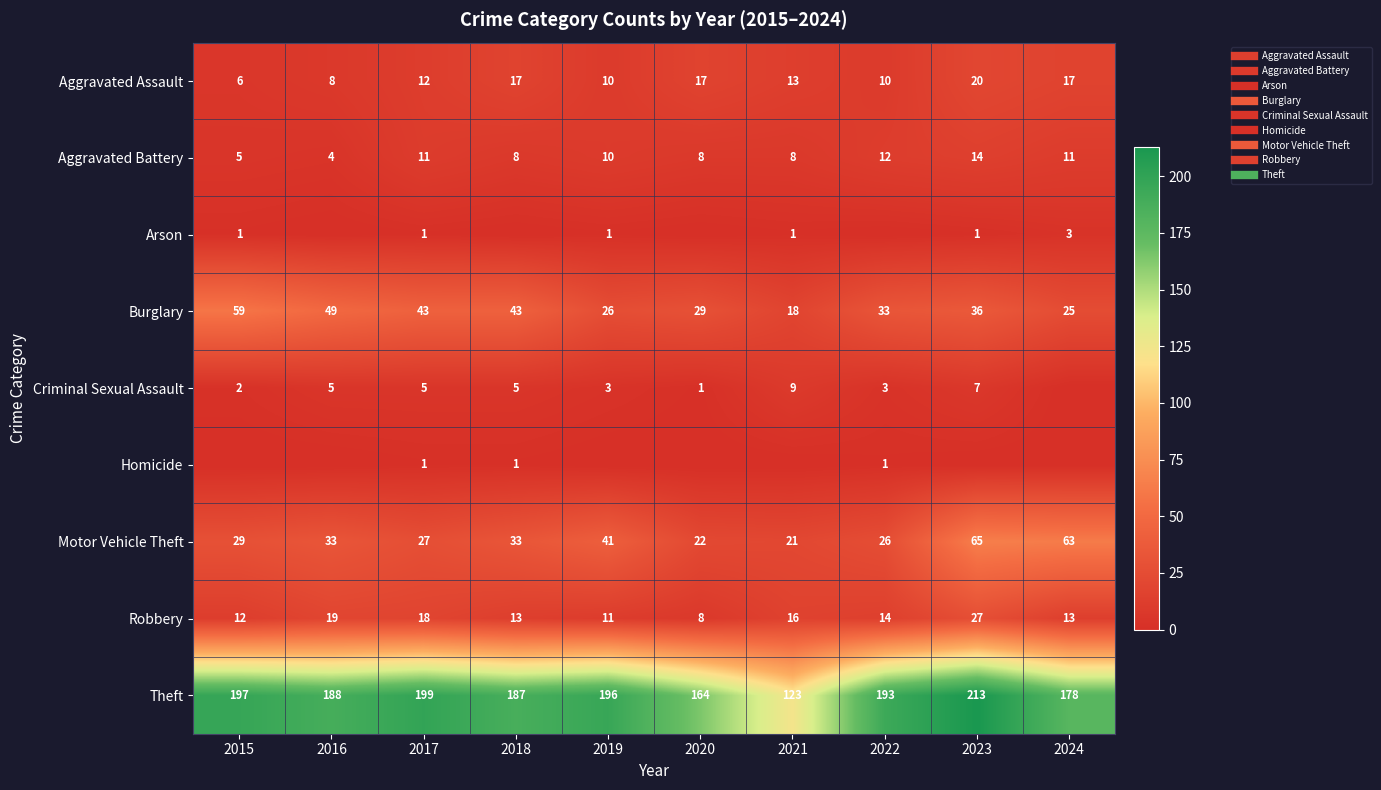

Which series has the largest total across all categories?

Theft